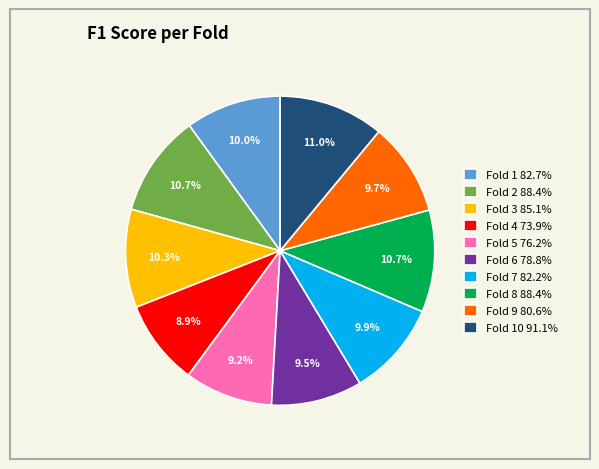

Which has a higher value, Fold 4 73.9% or Fold 9 80.6%?

Fold 9 80.6%